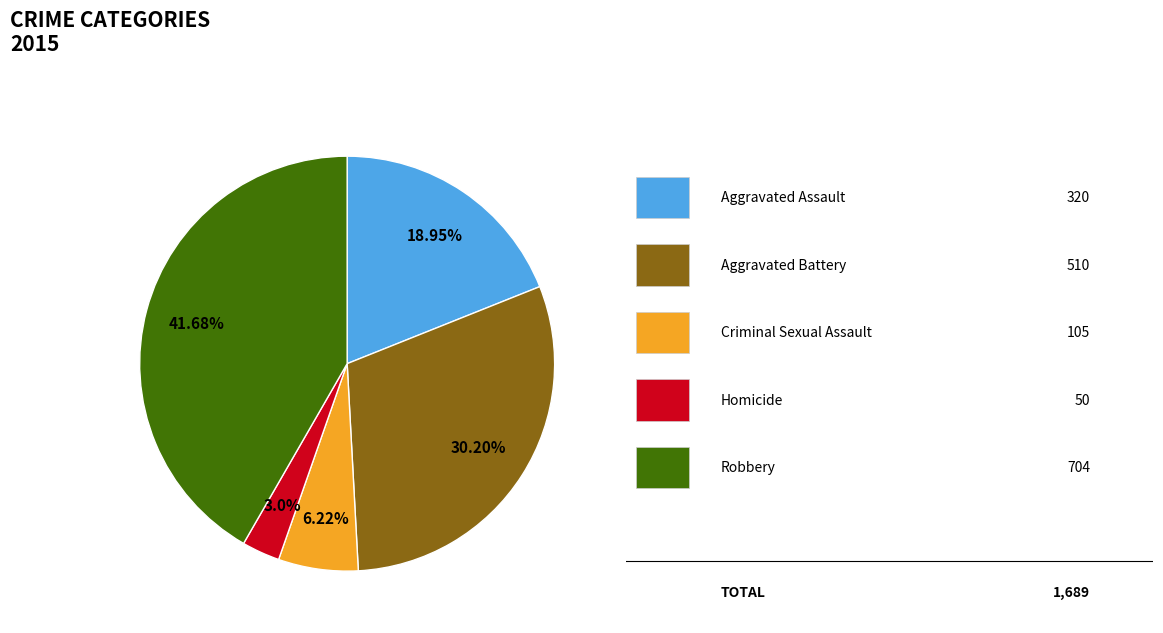

To the nearest percent, what is the average slice percentage?

20%